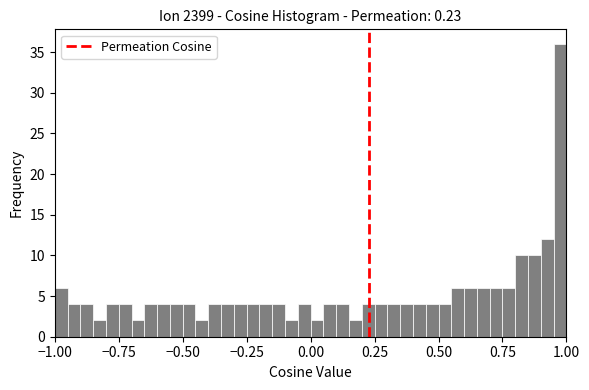

Around what value on the x-axis is the tallest bar? Give the approximate position of its centre, as read against the axis.

1.00